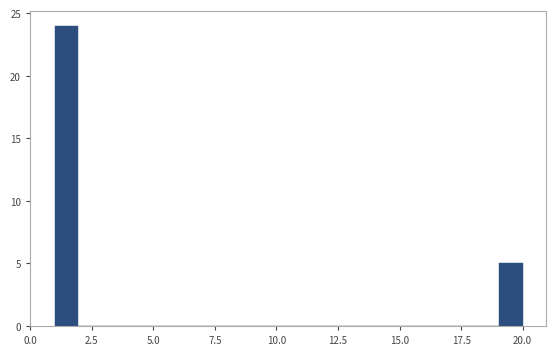

Around what value on the x-axis is the tallest bar? Give the approximate position of its centre, as read against the axis.

1.5